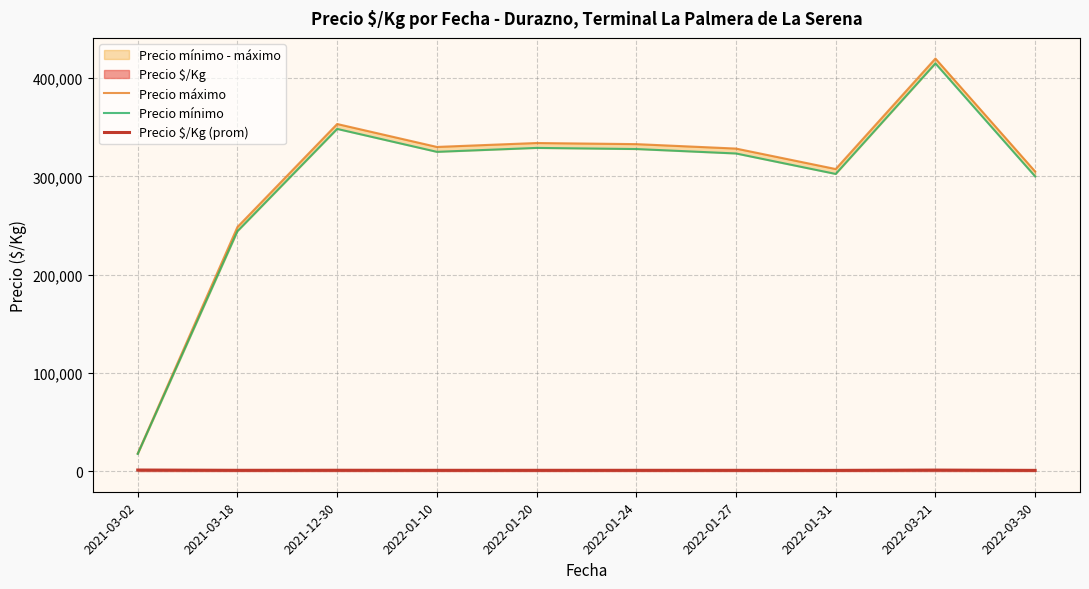

Reading left to right, what are all the values shown in this chart?

Precio máximo: 2021-03-02=18000	2021-03-18=248500	2021-12-30=353333	2022-01-10=330000	2022-01-20=334000	2022-01-24=332857	2022-01-27=328333	2022-01-31=307500	2022-03-21=420000	2022-03-30=305000
Precio mínimo: 2021-03-02=17500	2021-03-18=244250	2021-12-30=348333	2022-01-10=325000	2022-01-20=329000	2022-01-24=327857	2022-01-27=323333	2022-01-31=302500	2022-03-21=415000	2022-03-30=300000
Precio $/Kg (prom): 2021-03-02=1109	2021-03-18=823	2021-12-30=877	2022-01-10=819	2022-01-20=829	2022-01-24=826	2022-01-27=814	2022-01-31=762	2022-03-21=1044	2022-03-30=756